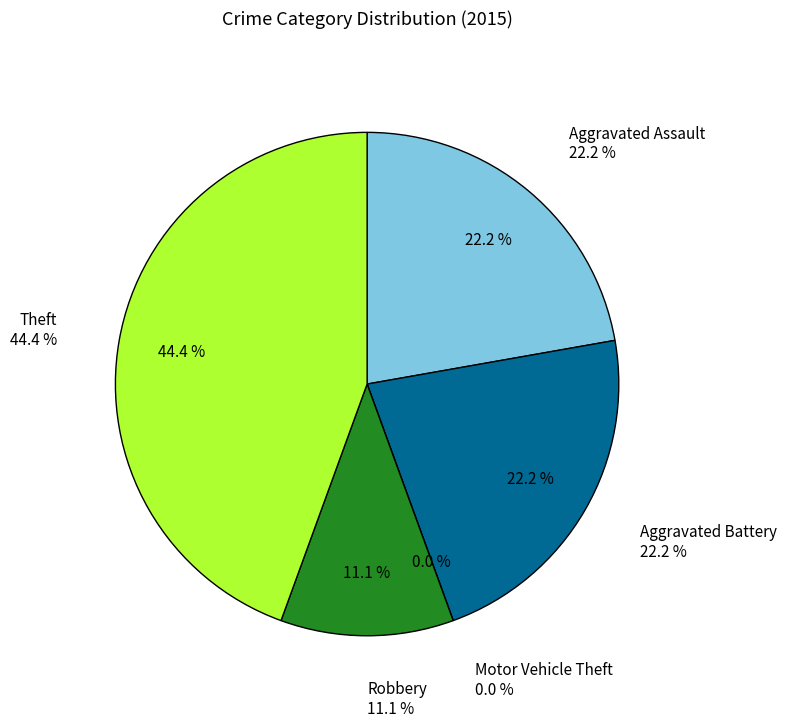

The Robbery slice represents 11% of the pie. True or false?

True